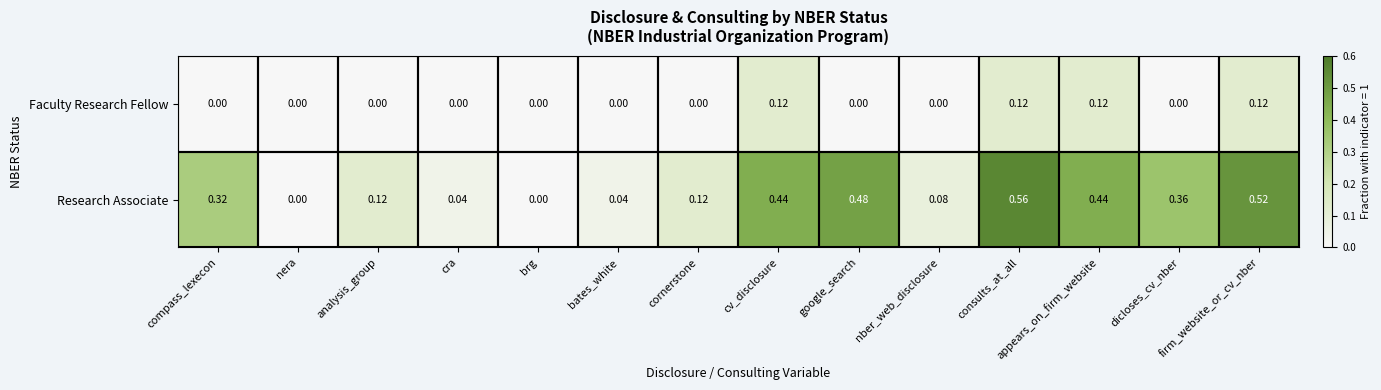

Is the value of Faculty Research Fellow at nera greater than the value of Research Associate at cv_disclosure?

No